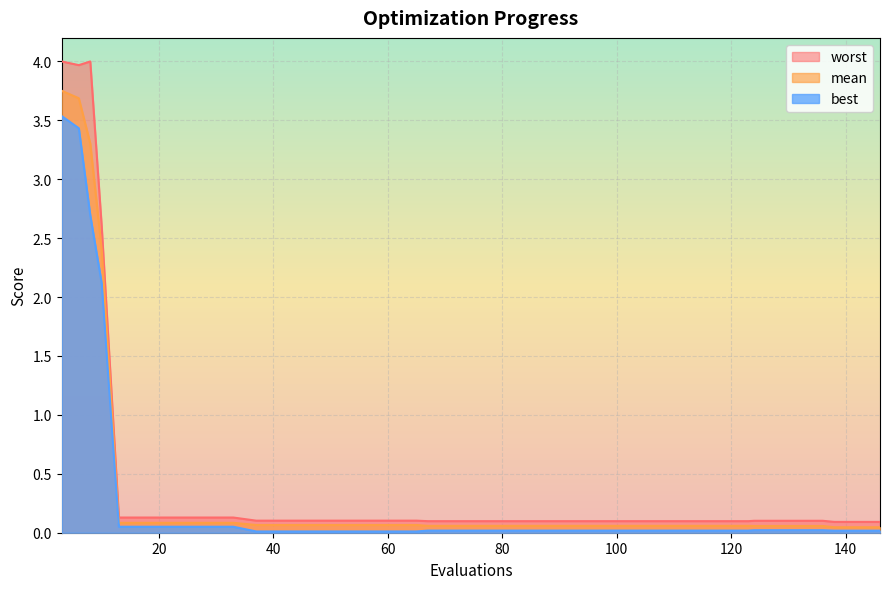

How many distinct data groups are displayed?

3